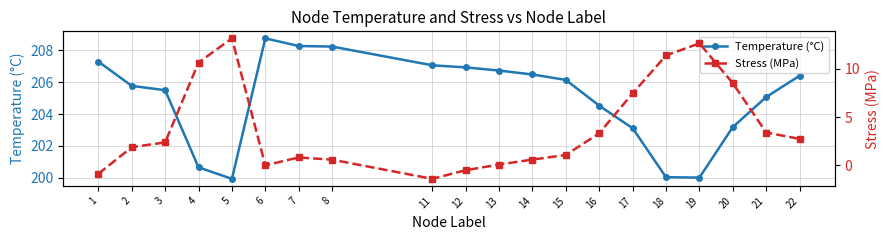

What is the minimum value shown in the chart?

-1.4